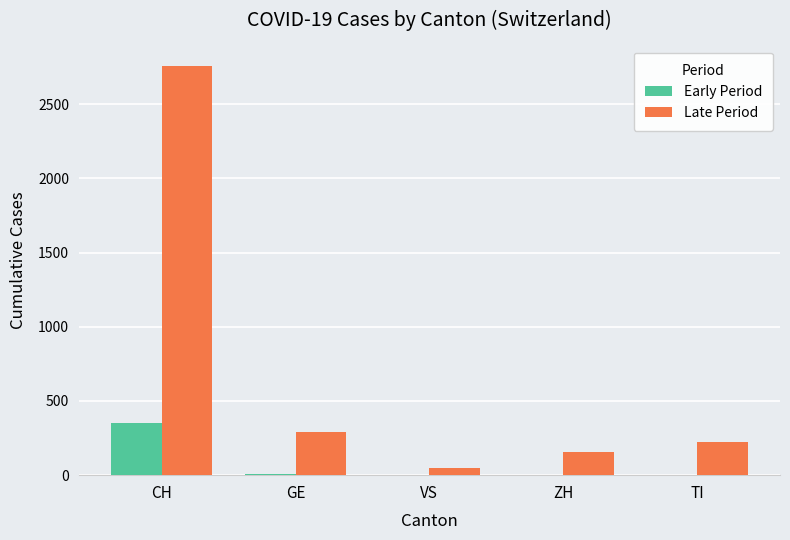

The value of Early Period at CH is 604. True or false?

False